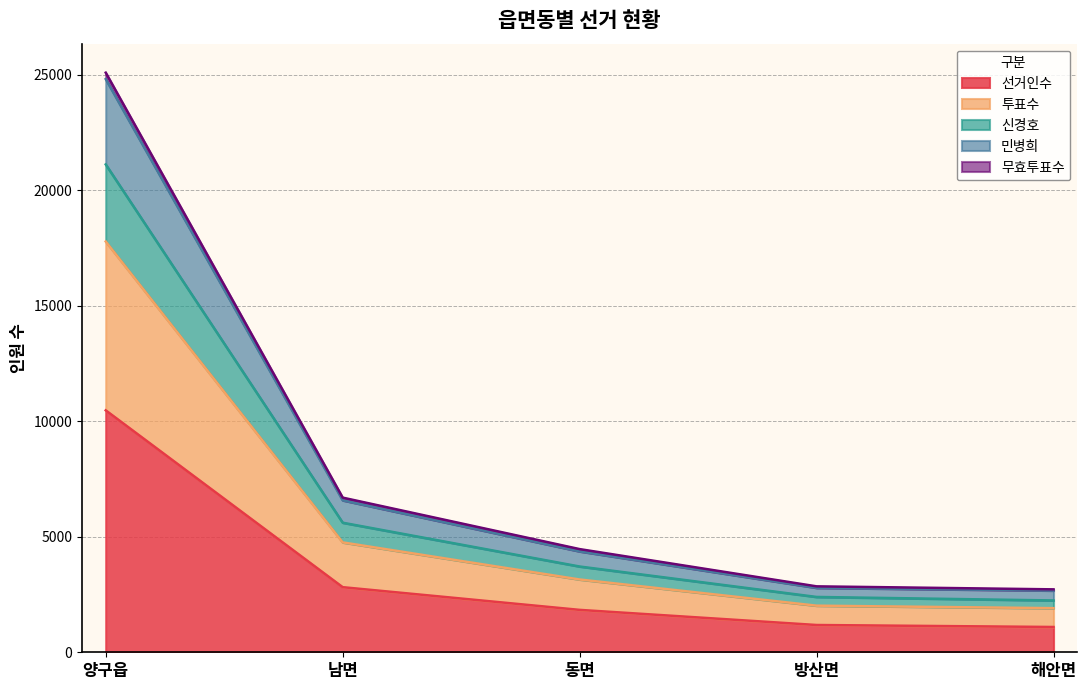

True or false: 투표수 and 민병희 cross at least once.

False